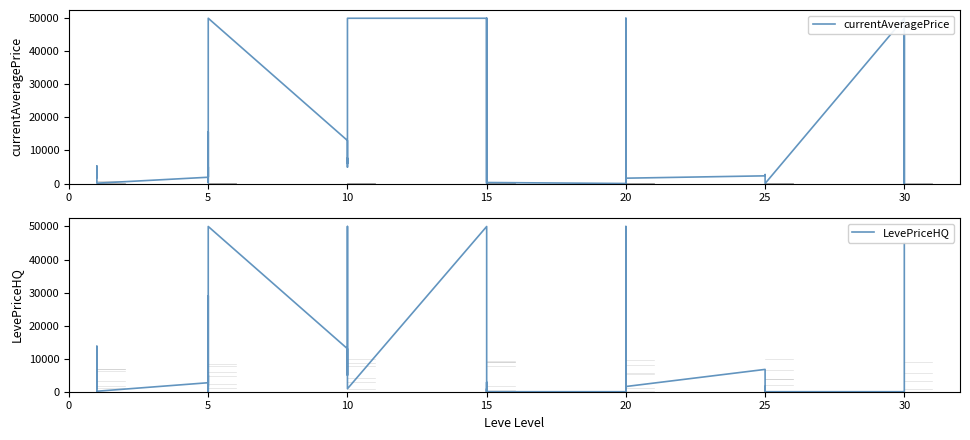

How many times do currentAveragePrice and LevePriceHQ cross each other?

8